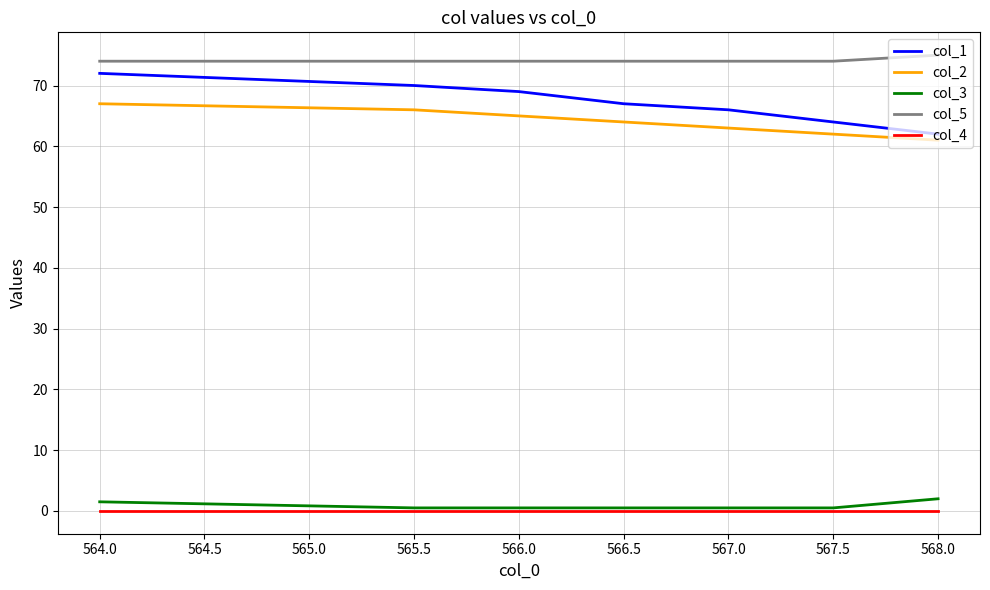

What is the difference between the maximum and second lowest values in the col_5 series?

1.0